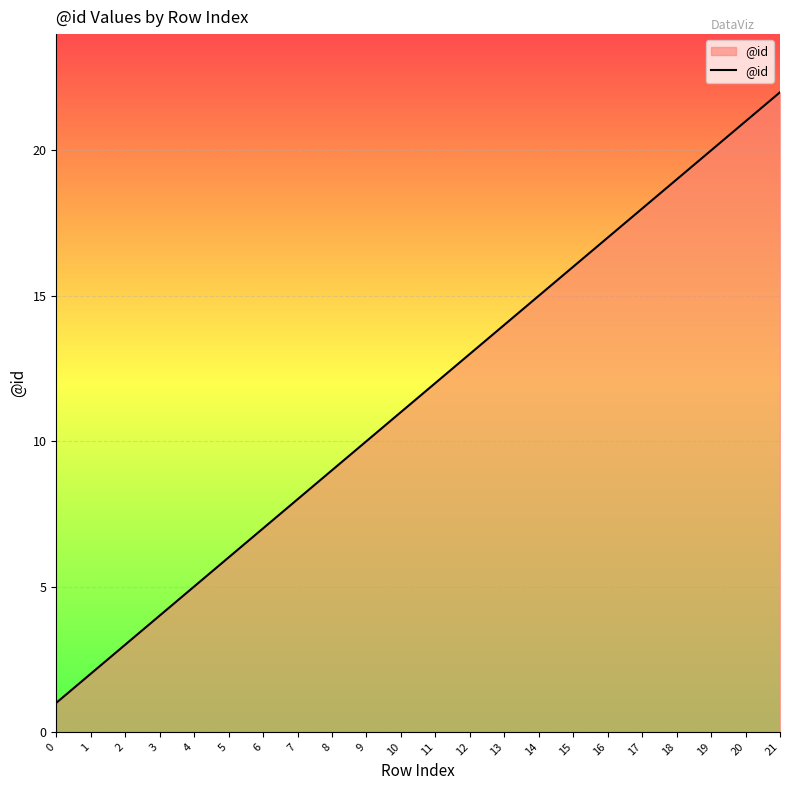

Reading right to left, extract all data points from this chart.

21=22	20=21	19=20	18=19	17=18	16=17	15=16	14=15	13=14	12=13	11=12	10=11	9=10	8=9	7=8	6=7	5=6	4=5	3=4	2=3	1=2	0=1